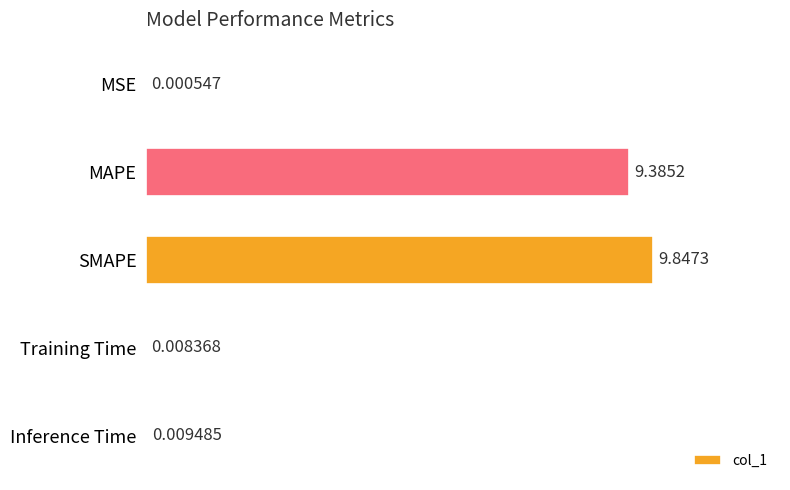

How many data points does each series have?

5